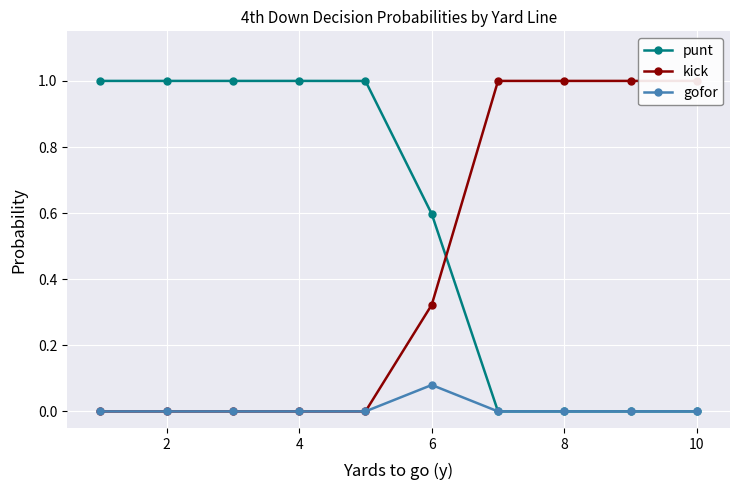

How many values in kick are above zero?

5